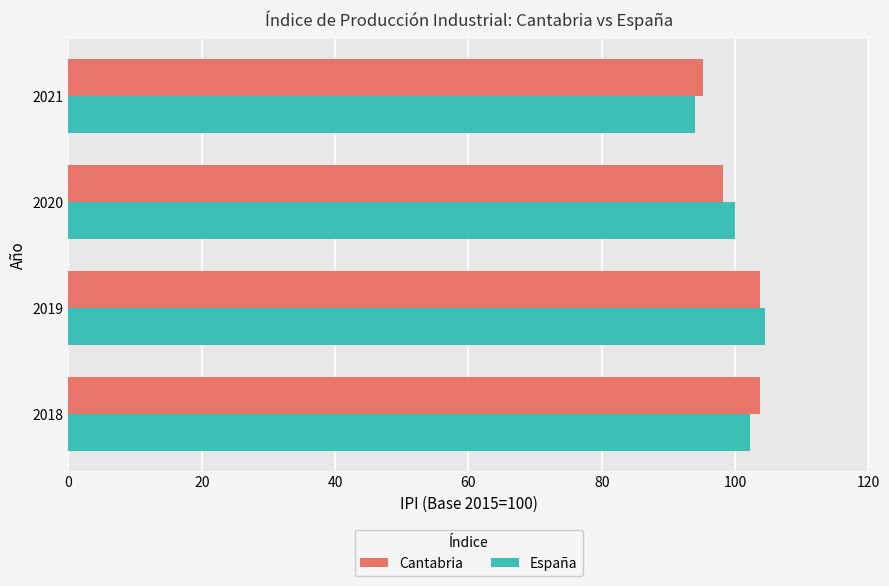

What is the spread (max minus min) of values at 2018?

1.6